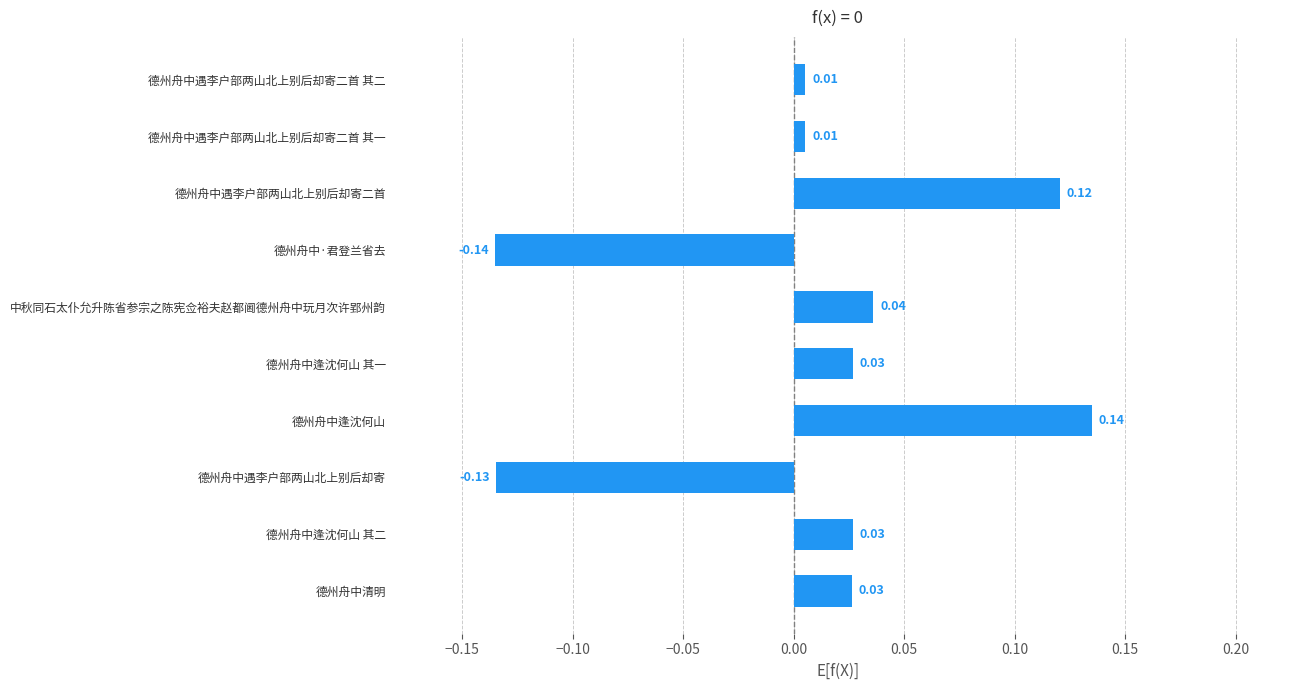

What is the difference between the second highest and minimum values?

0.3